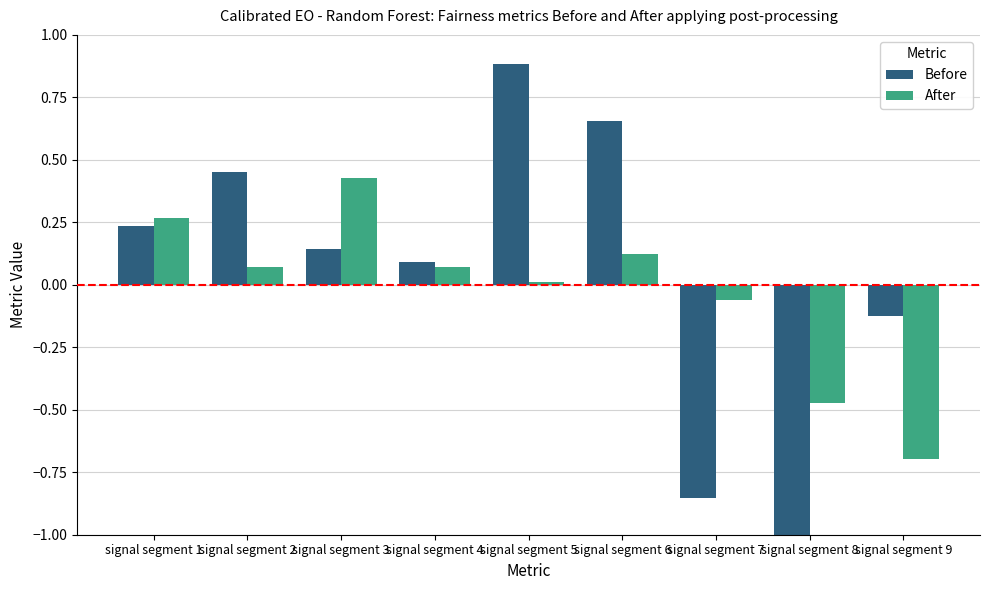

True or false: After has a value of 0.1 at signal segment 4.

True